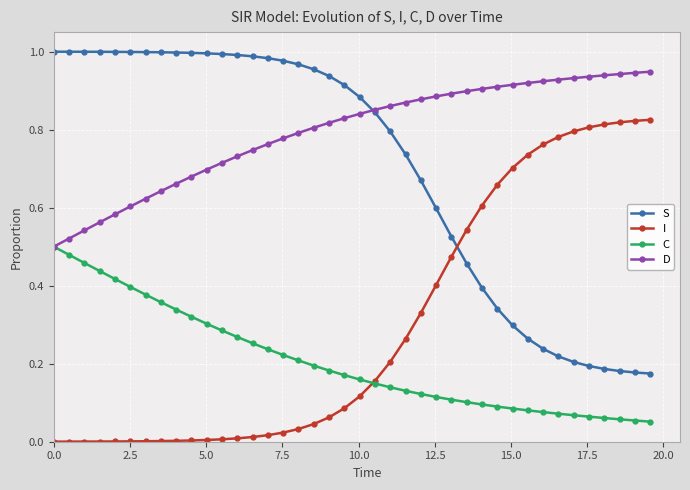

True or false: D and I cross at least once.

False